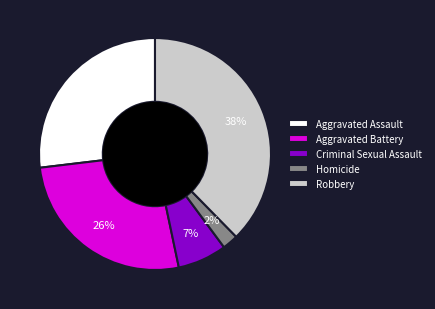

Does any single category account for the majority?

No